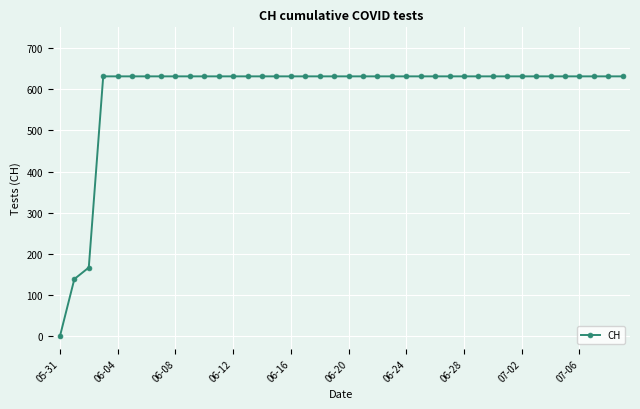

What is the average value?

591